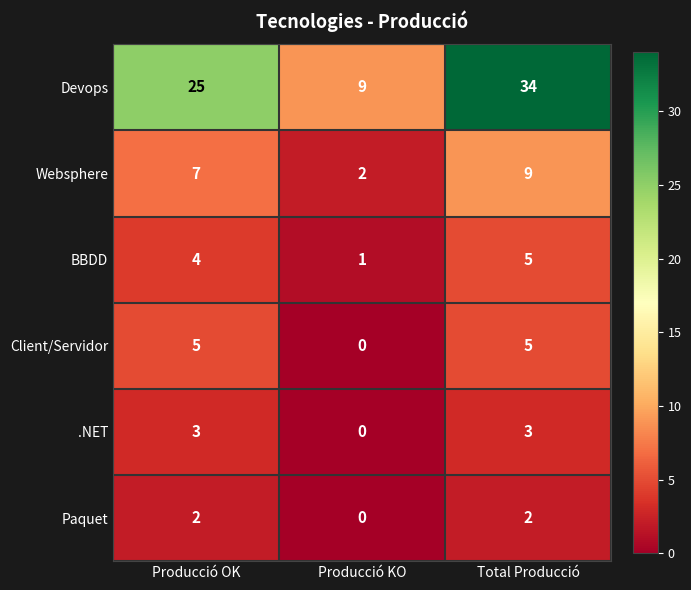

The value of Websphere at Total Producció is 9. True or false?

True